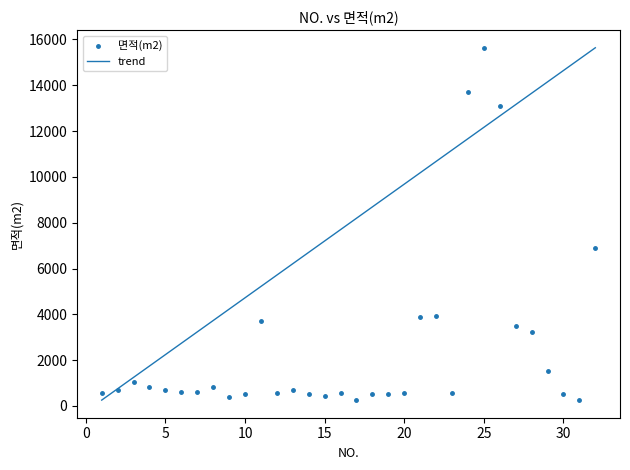

What Y value in the scatter plot is closest to 7945?

6891